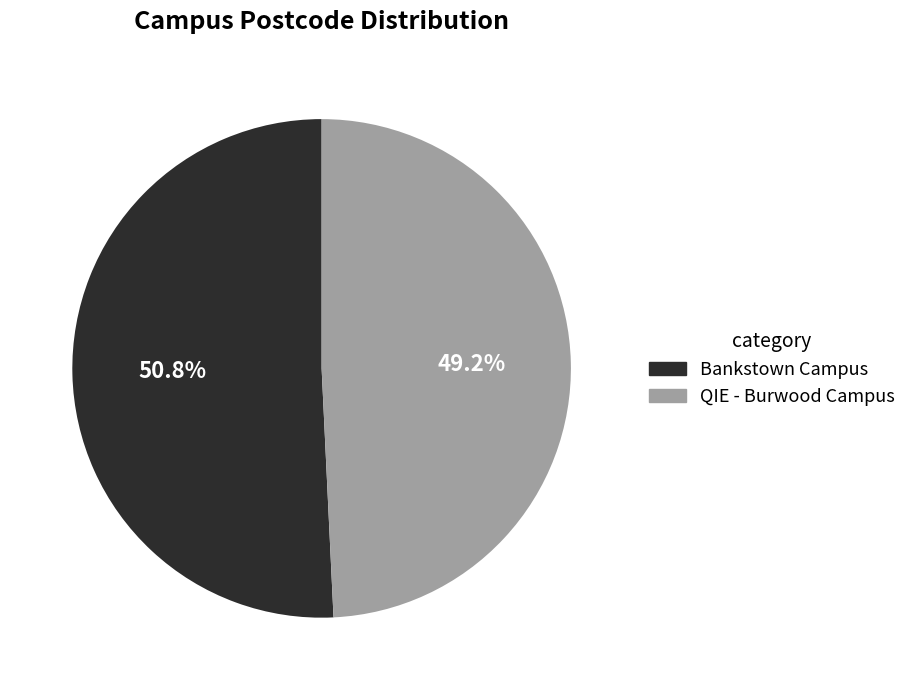

Which slice is the largest?

Bankstown Campus